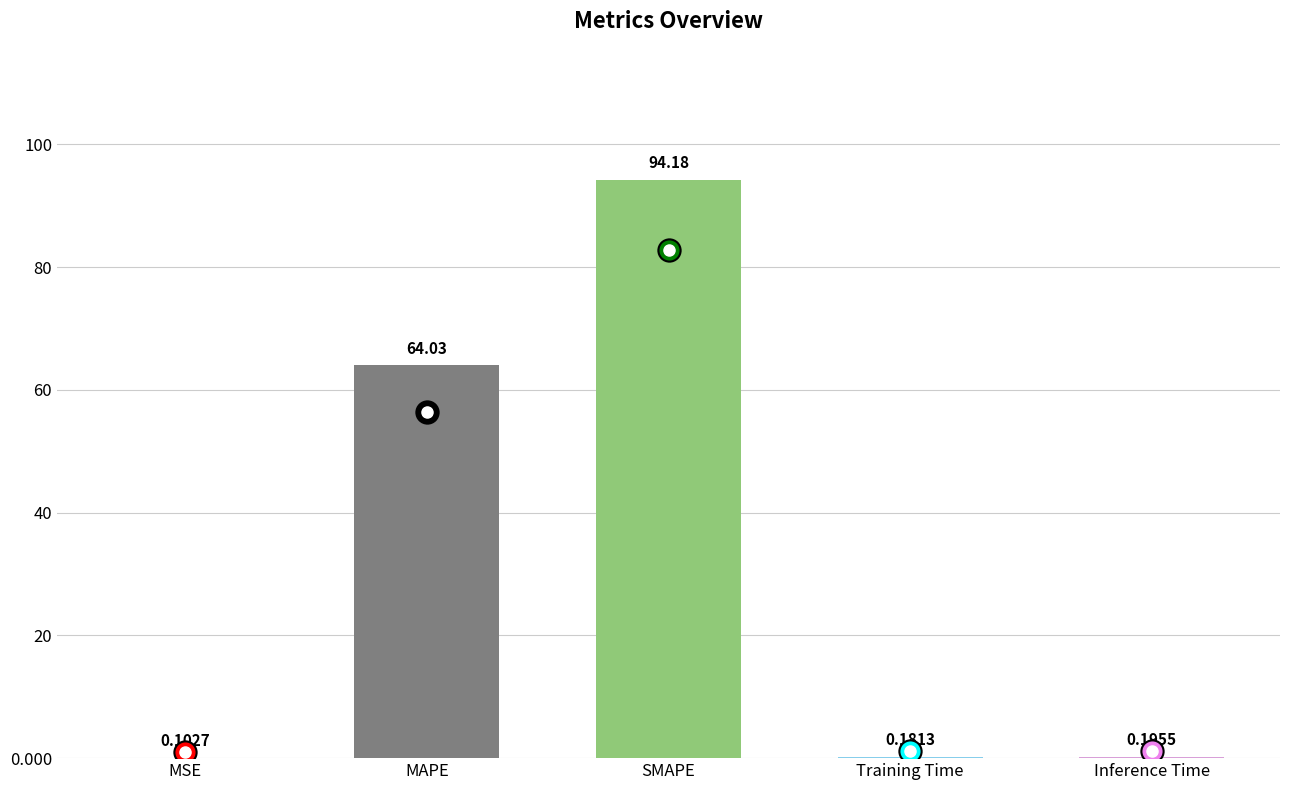

What is the sum of all values?

158.7